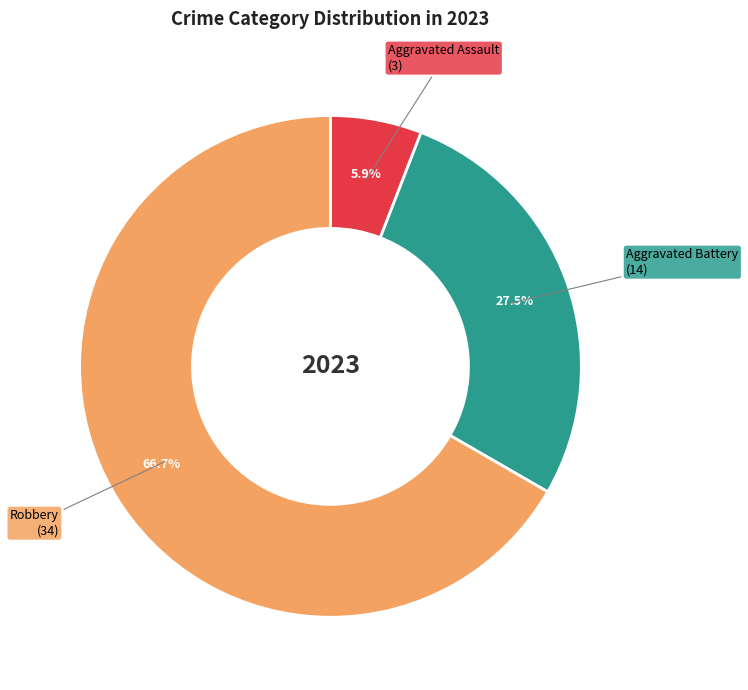

What percentage do Robbery and Aggravated Assault together represent?

72.5%